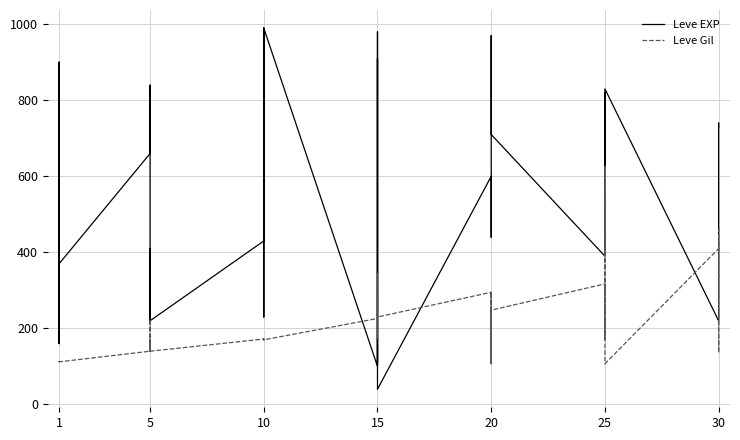

List the series in order of their peak value, highest first.

Leve EXP, Leve Gil